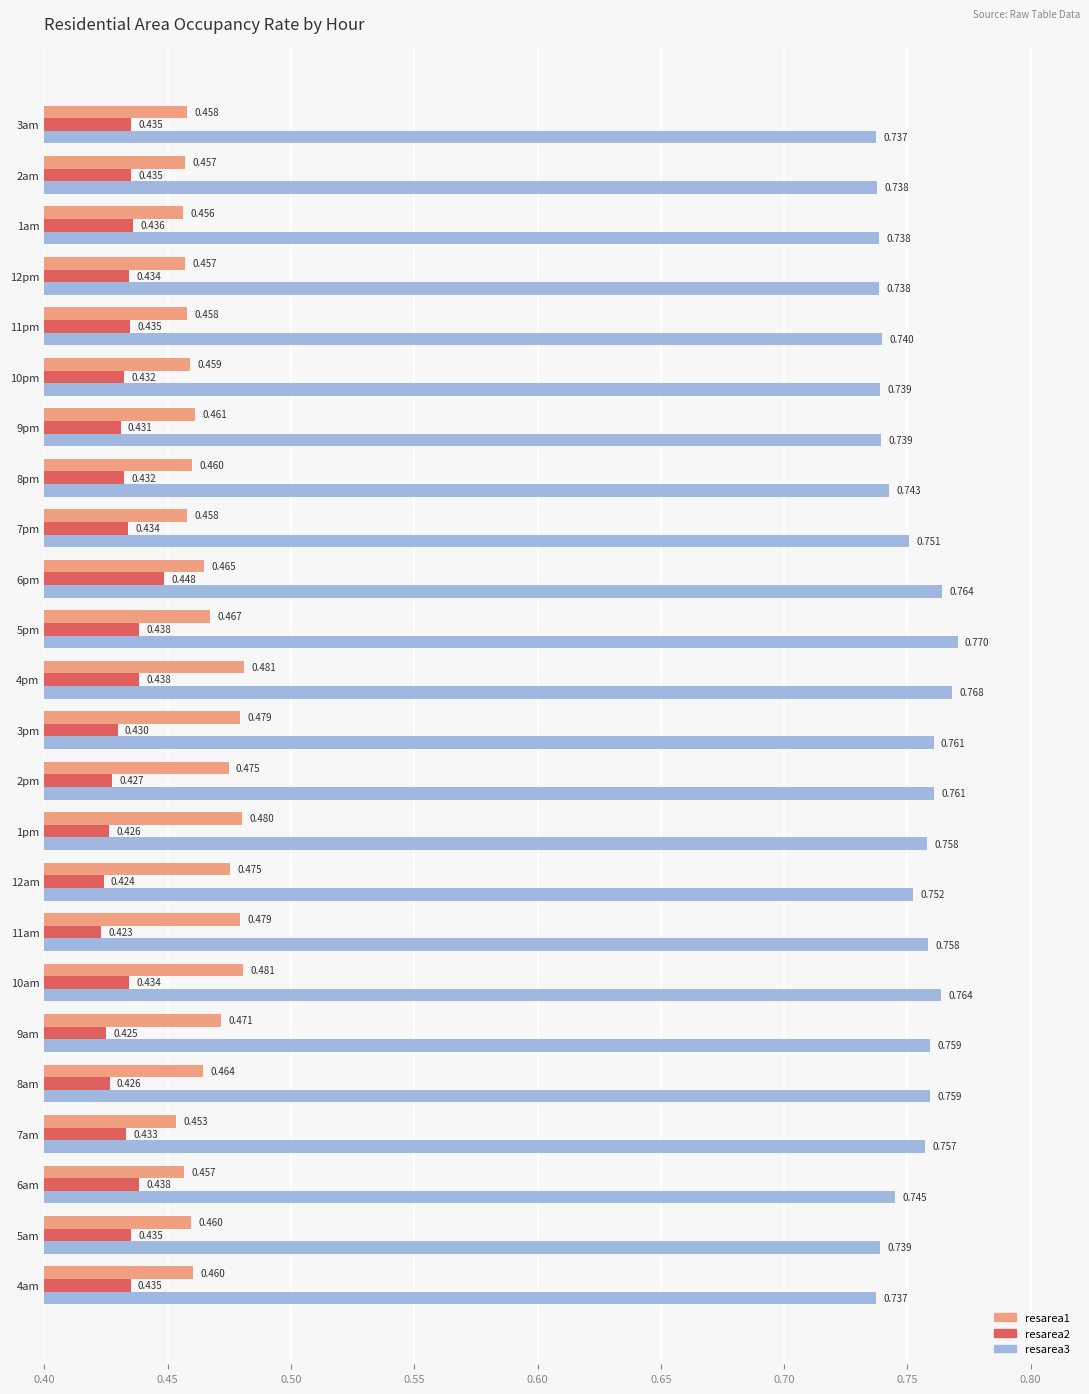

Is the value of resarea3 at 8am greater than the value of resarea2 at 2am?

Yes